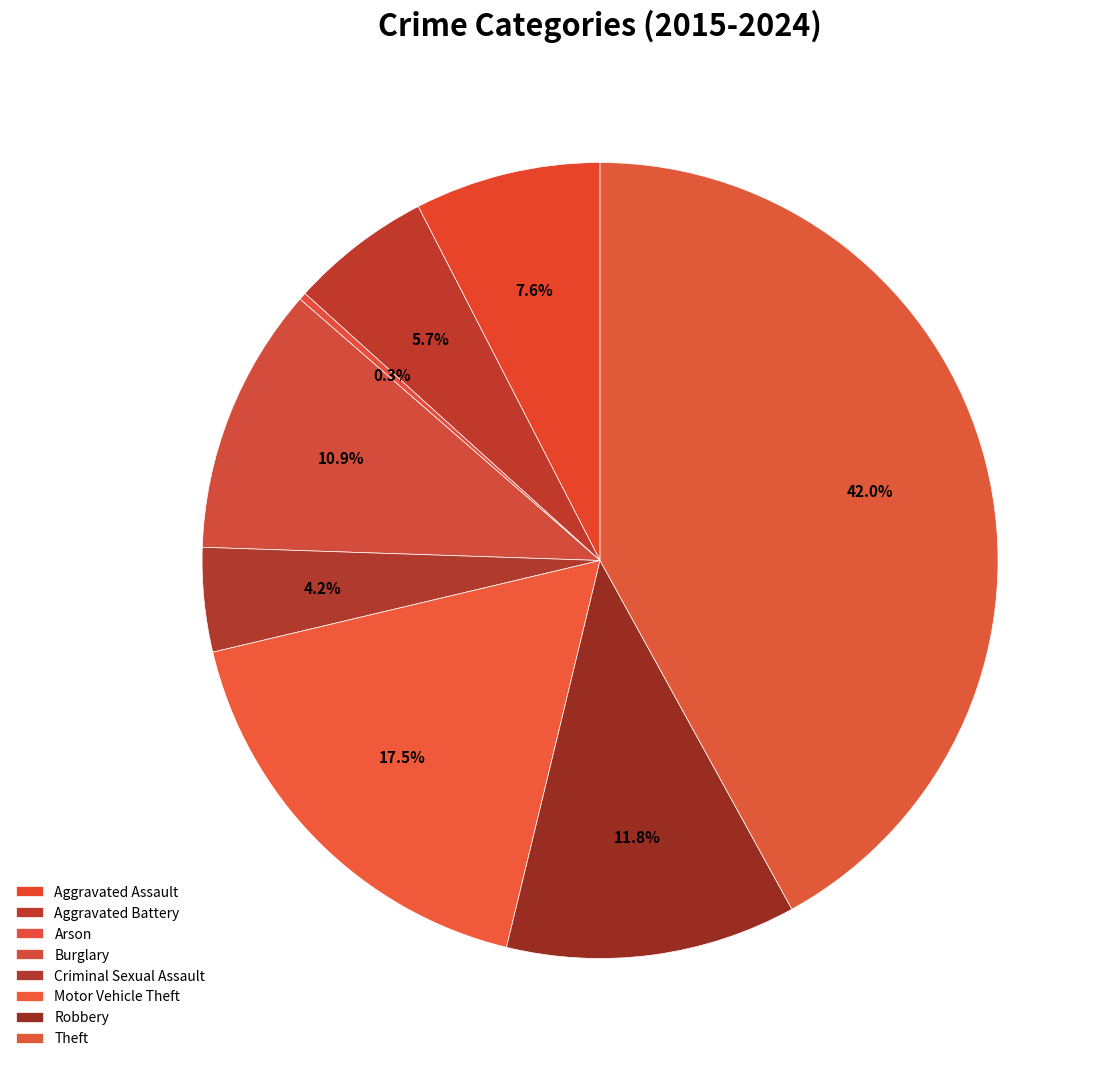

To the nearest percent, what is the difference between the largest and smallest slice percentages?

42%